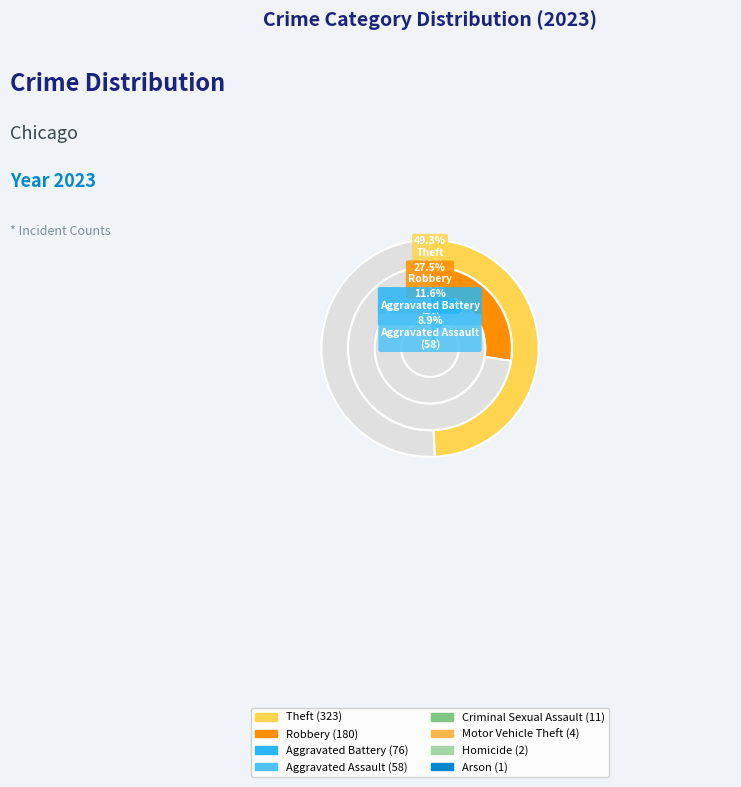

Rank the categories by value from highest to lowest.

Theft, Robbery, Aggravated Battery, Aggravated Assault, Criminal Sexual Assault, Motor Vehicle Theft, Homicide, Arson